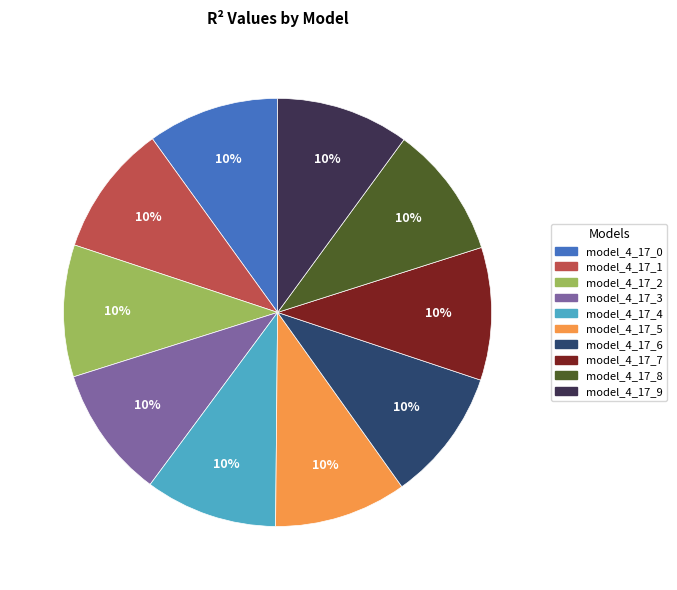

To the nearest percent, what is the combined percentage of model_4_17_6 and model_4_17_9?

20%